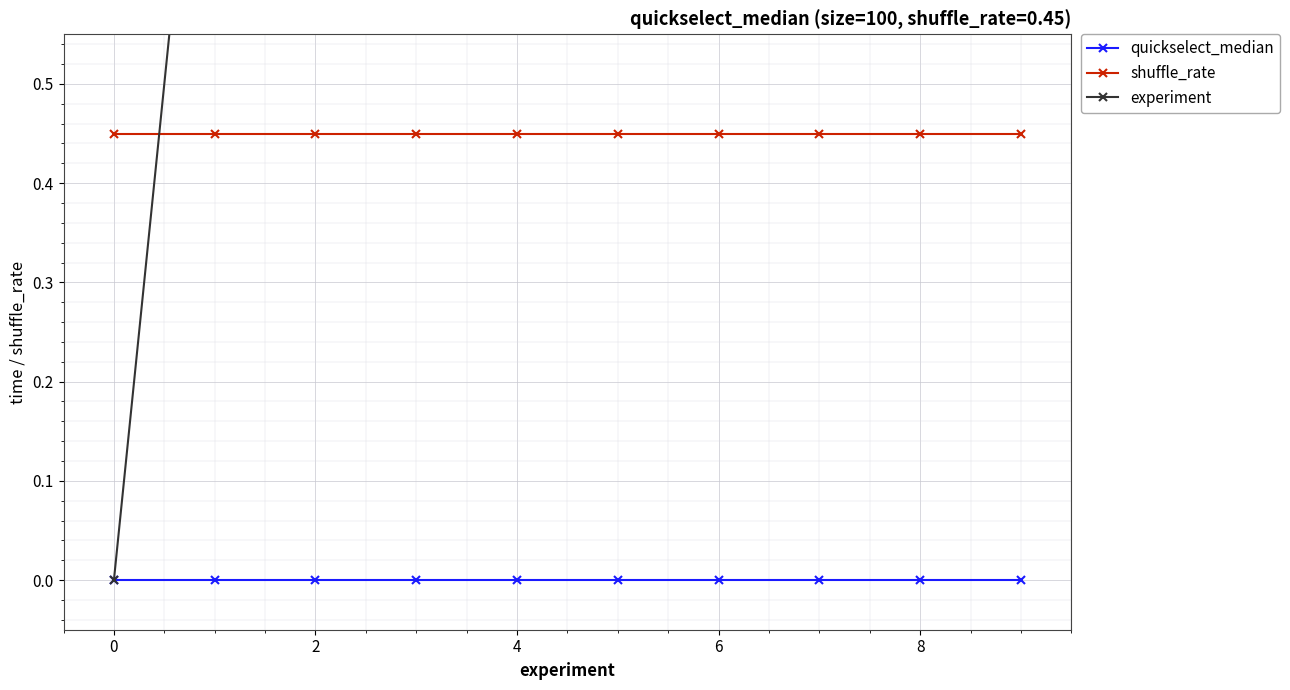

What is the value of the experiment point at the 9th from the left?

5.0